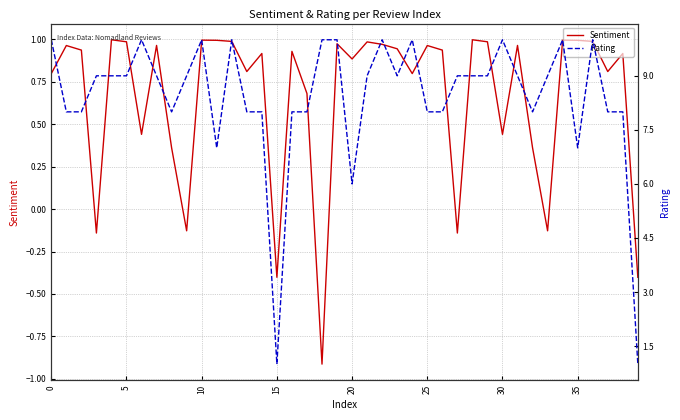

Which series has the largest total across all categories?

Rating